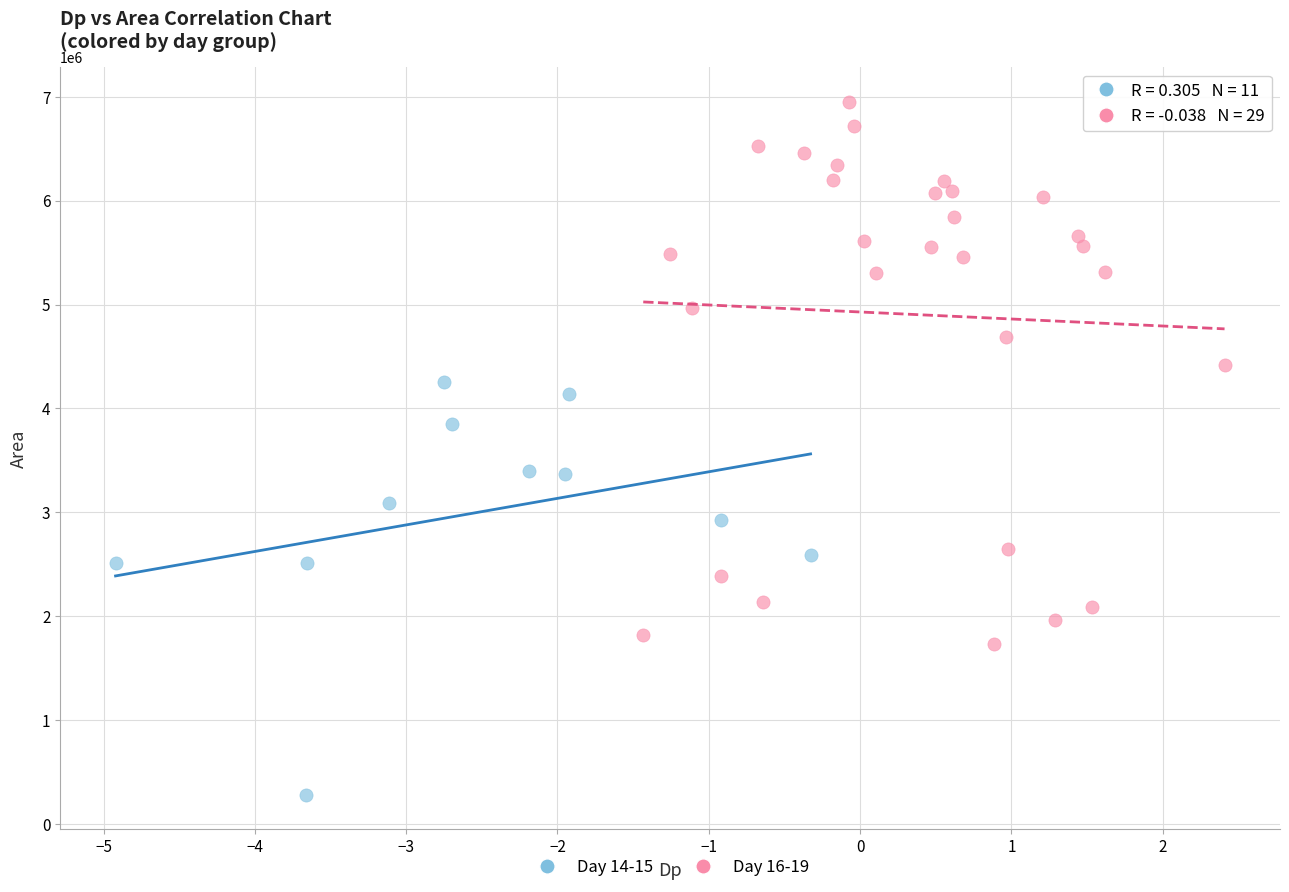

What are all the series names shown in the legend?

Day 14-15, Day 16-19